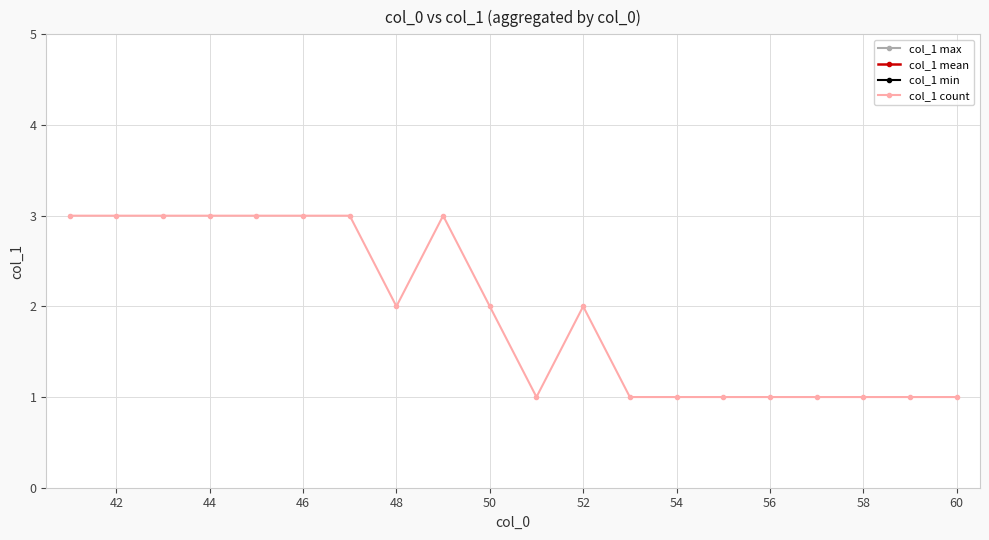

True or false: col_1 count has a value of 1 at 54.

True